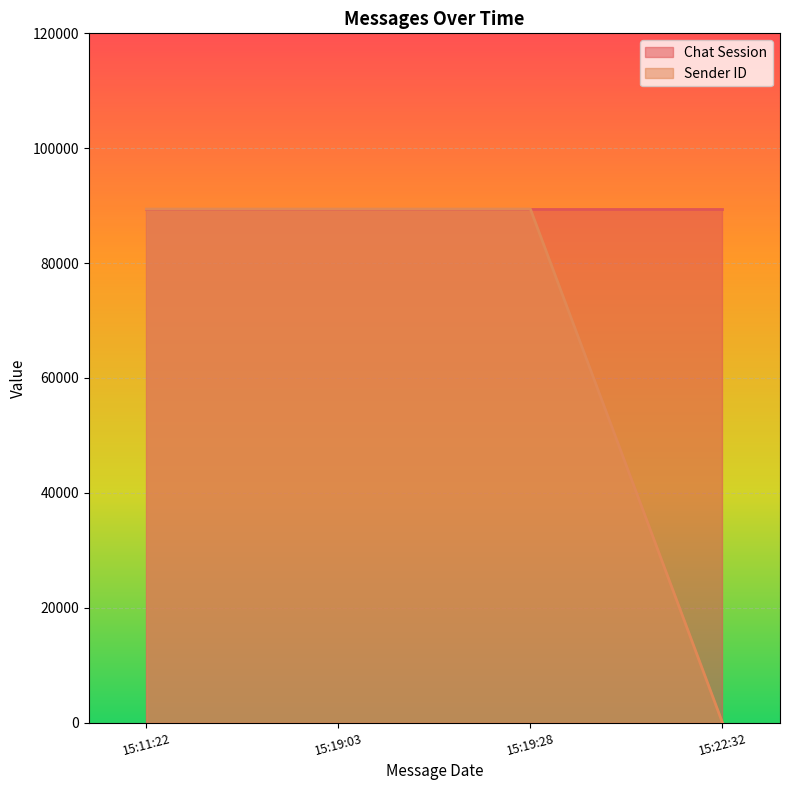

List the labels in order of value, largest first.

15:11:22, 15:19:03, 15:19:28, 15:22:32